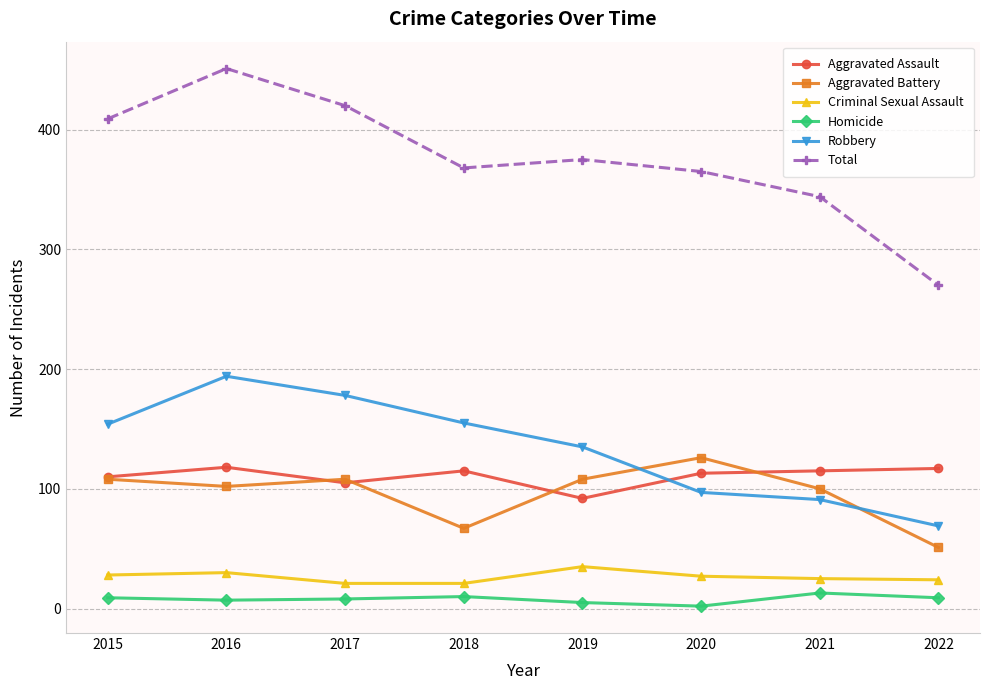

How many interior local peaks does the Total series have?

2